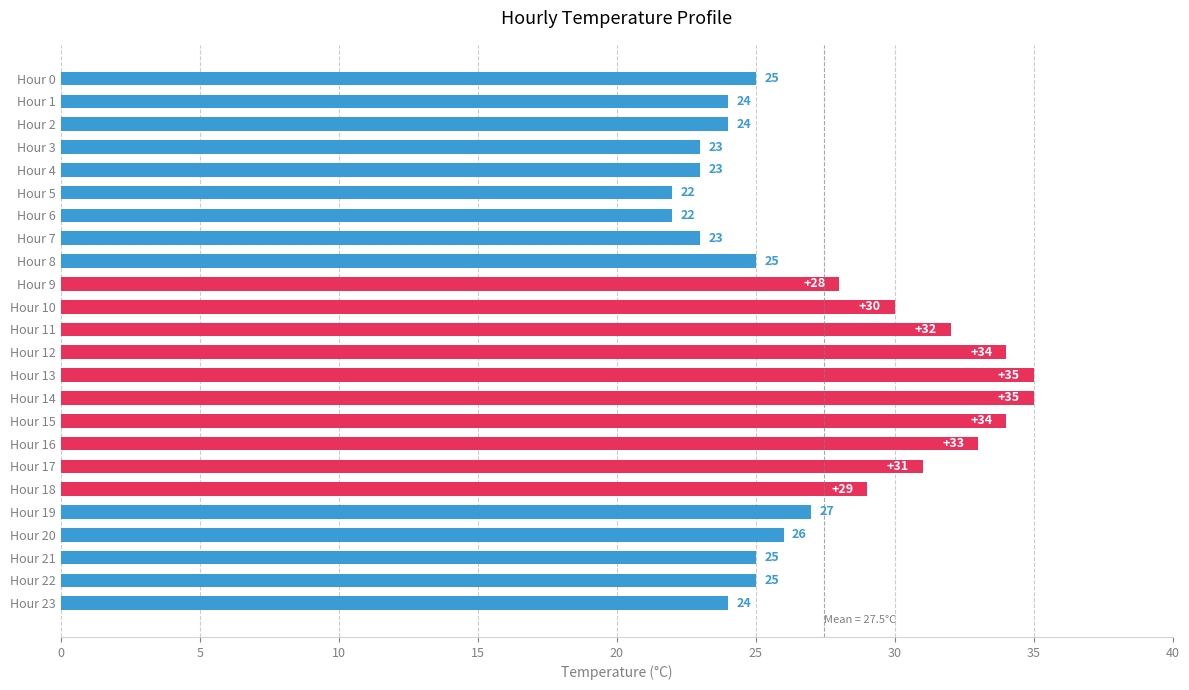

What is the difference between the maximum and minimum values?

13